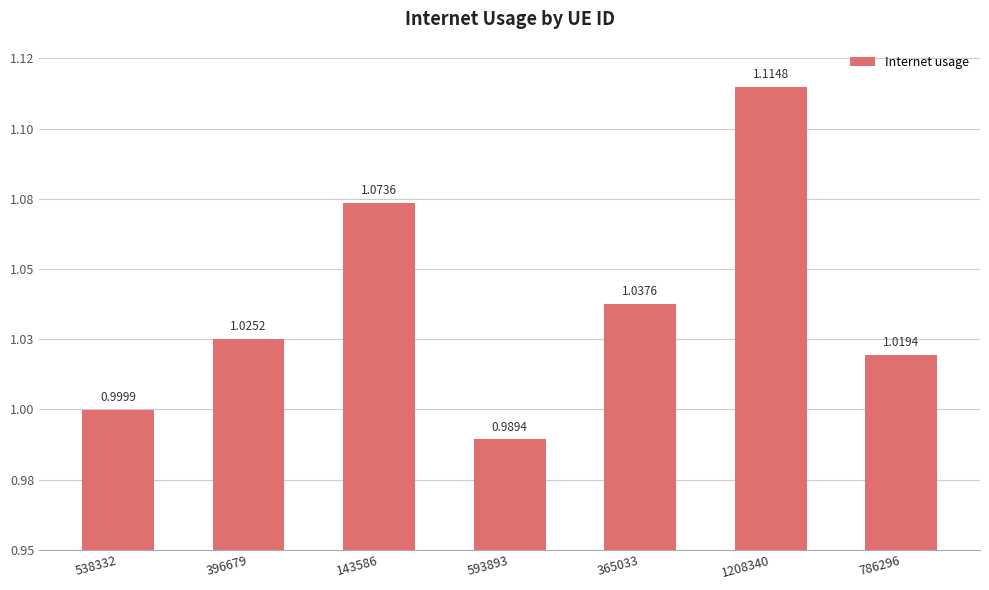

What is the label of the 4th bar from the right?

593893